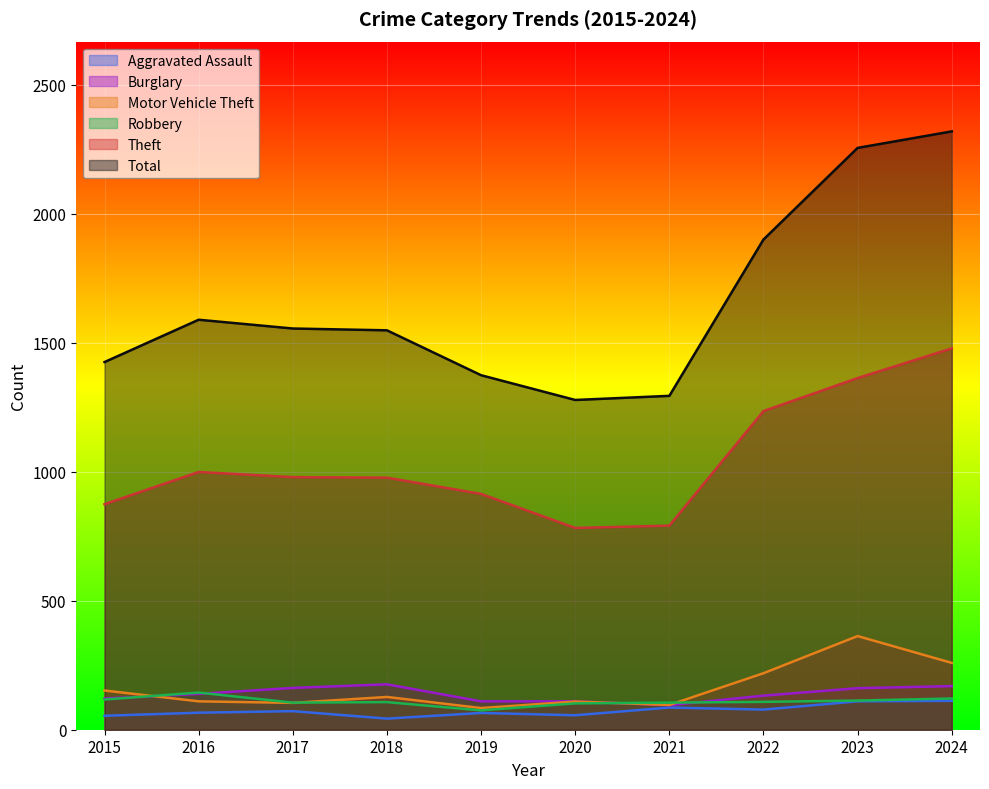

After their last crossing, which series has the higher values: Motor Vehicle Theft or Robbery?

Motor Vehicle Theft